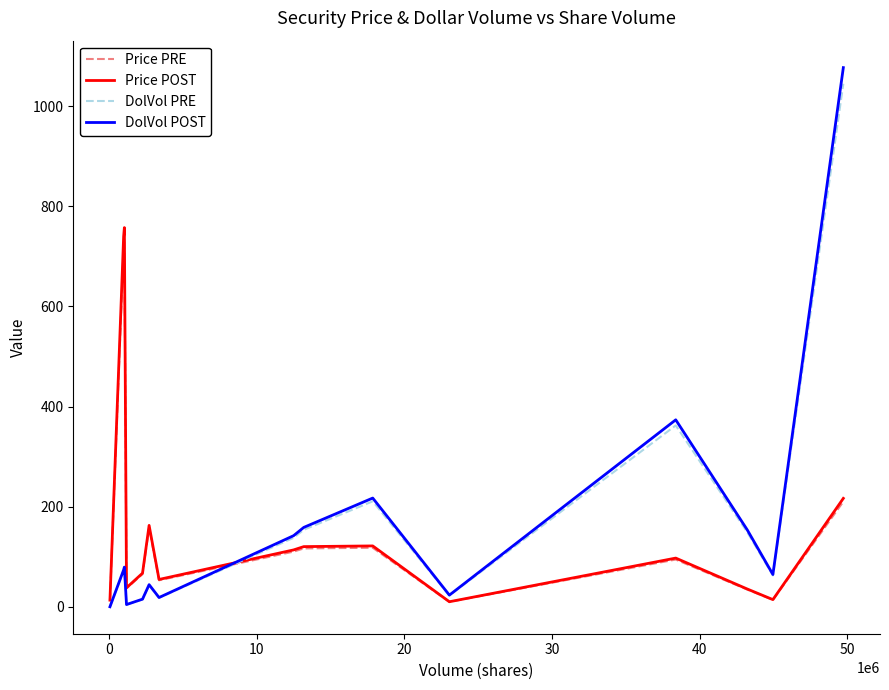

What is the maximum value shown in the chart?

1077.1